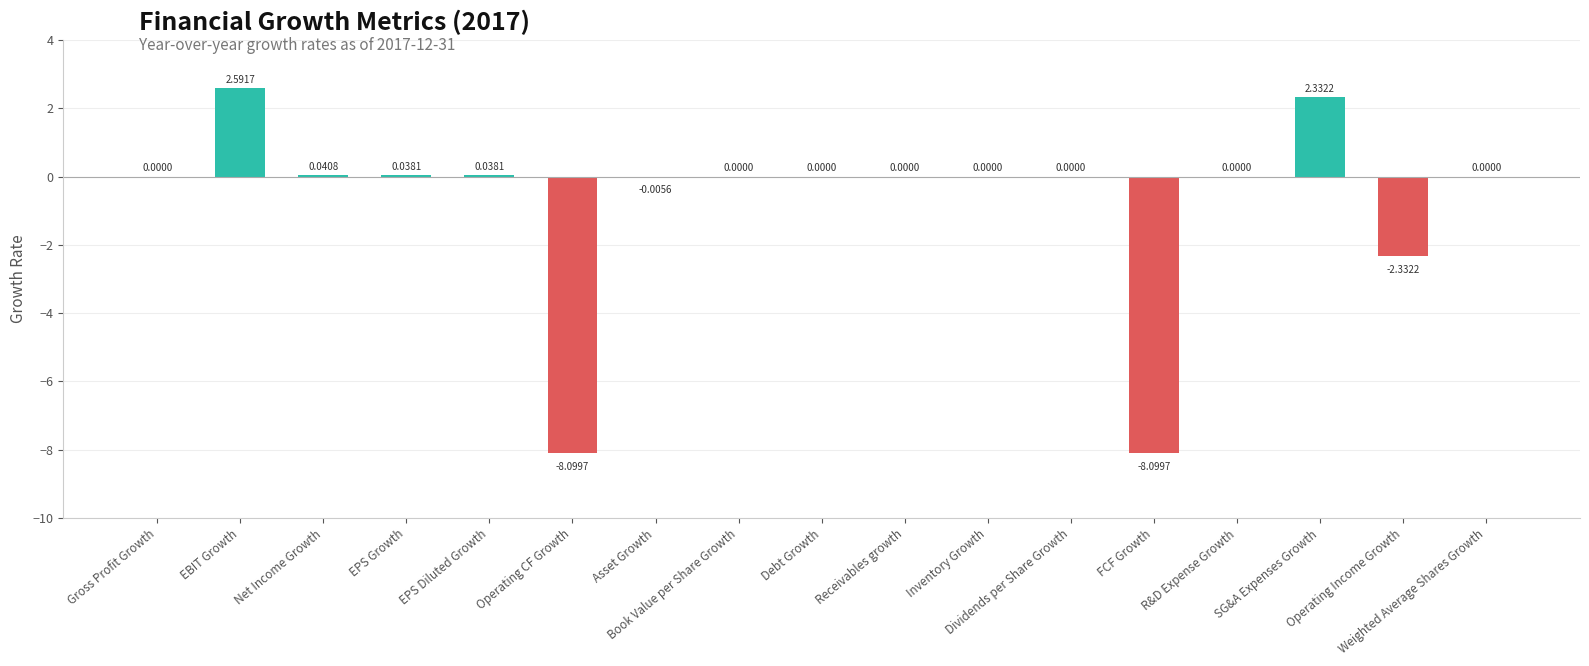

What is the average value?

-0.8